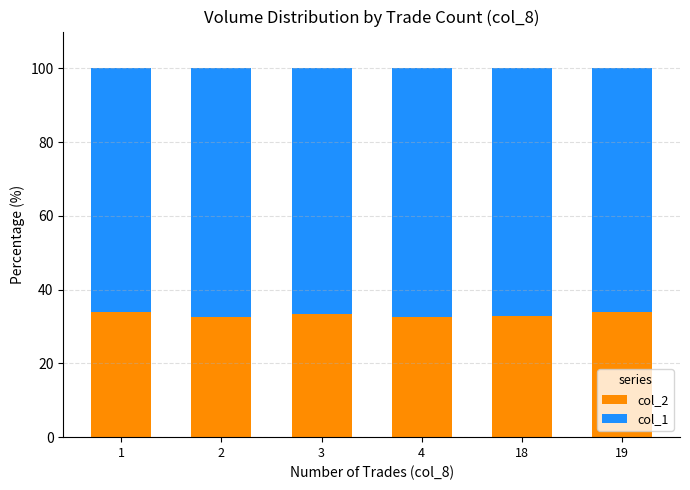

What is the average value of the col_2 series?

33.2